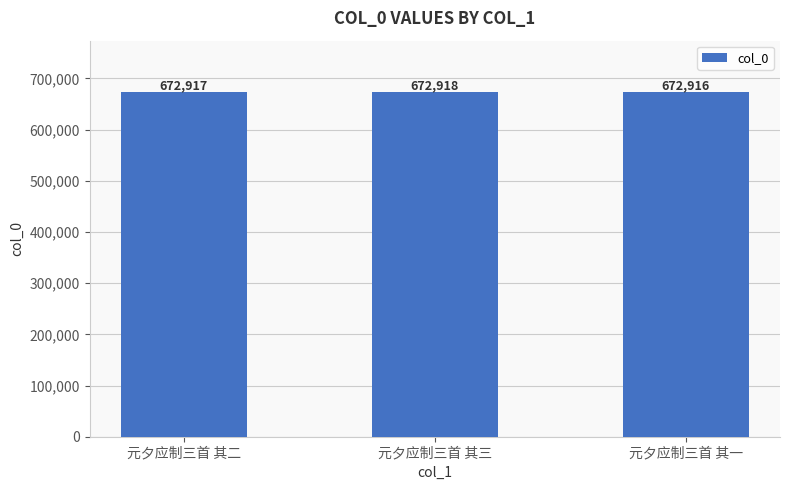

What is the sum of the values at 元夕应制三首 其三 and 元夕应制三首 其一?

1345834